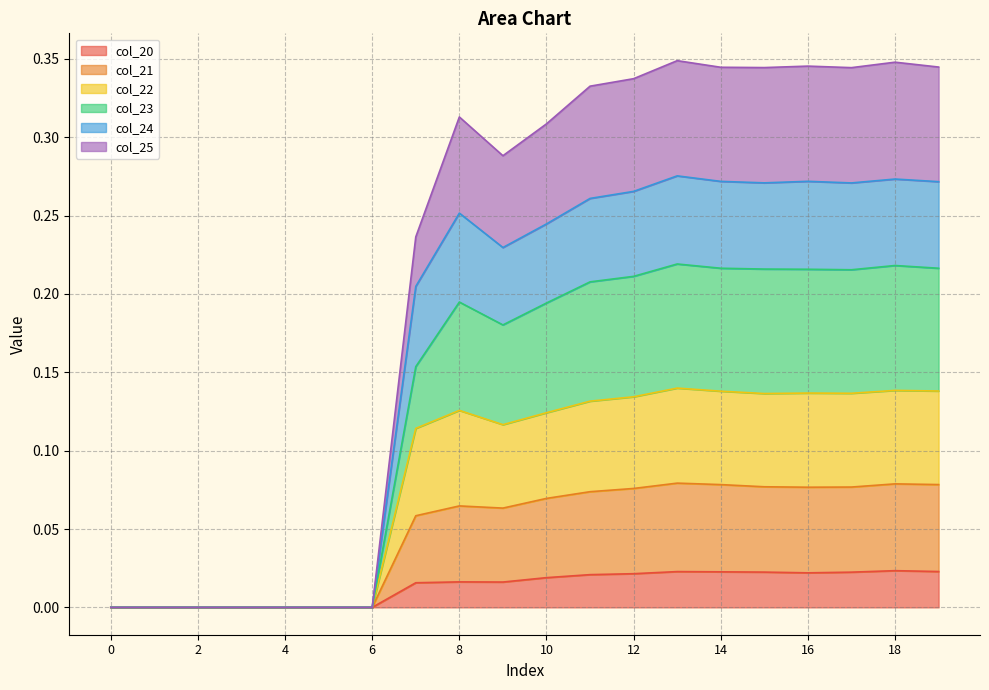

At which category does col_25 reach its first local valley?

9